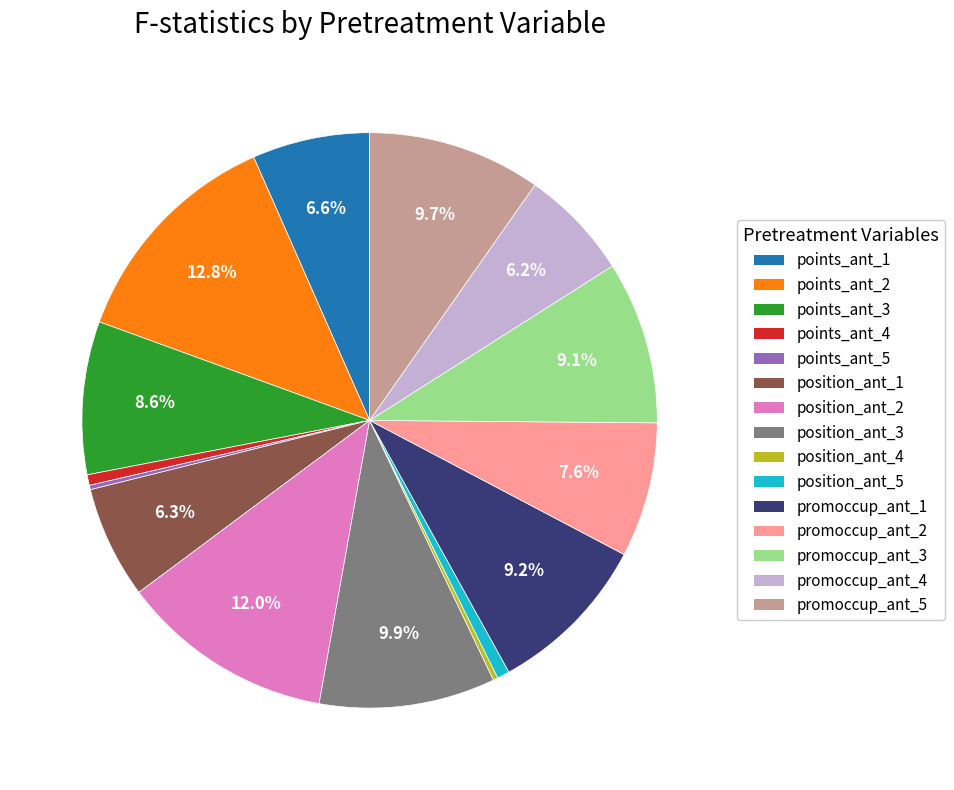

Which category has the biggest portion of the pie?

points_ant_2